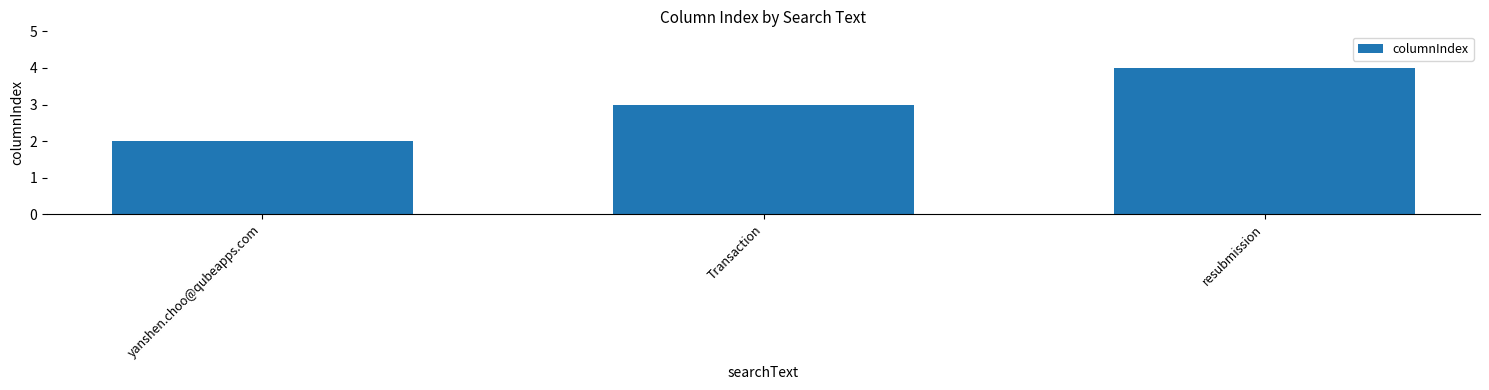

Count the number of categories in the chart.

3